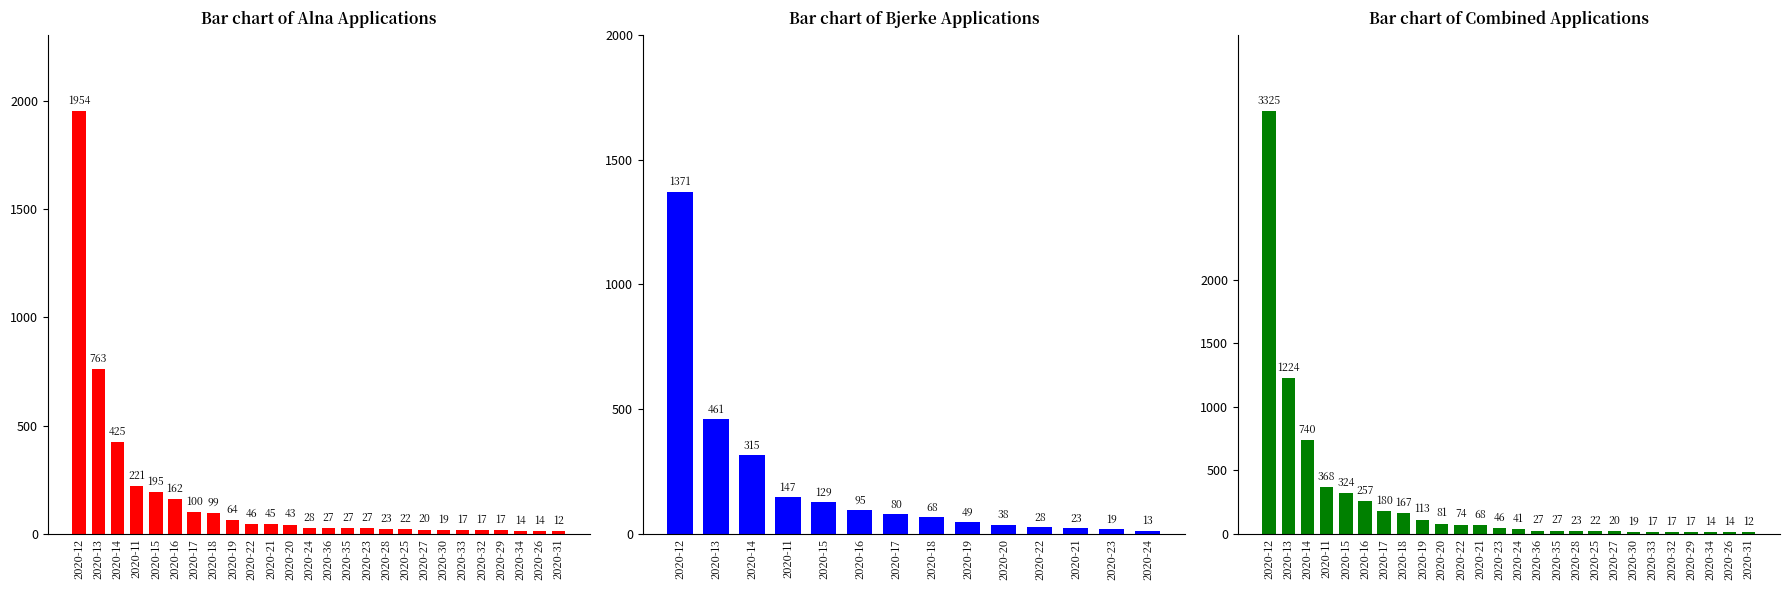

True or false: Total Applications has a value of 44 at 2020-18.

False